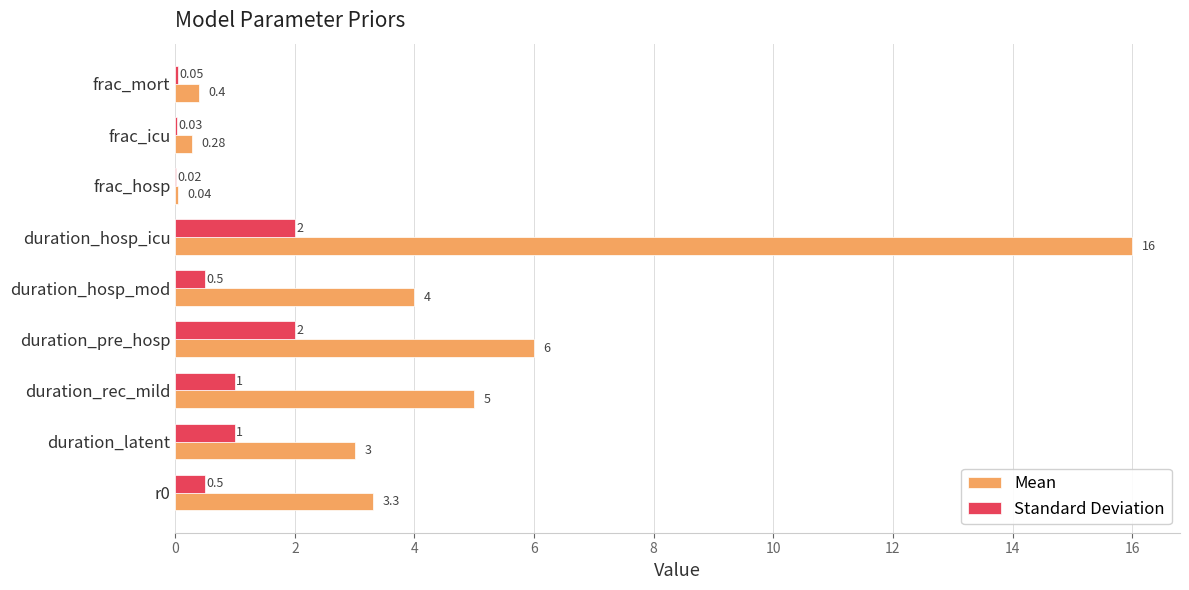

Which series has the largest total across all categories?

Mean